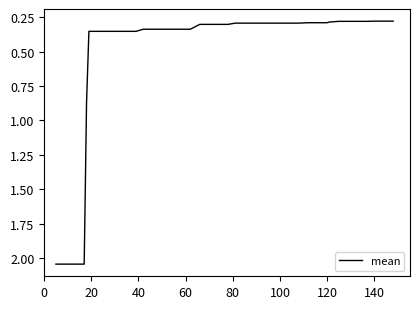

How many lines are shown in the chart?

1